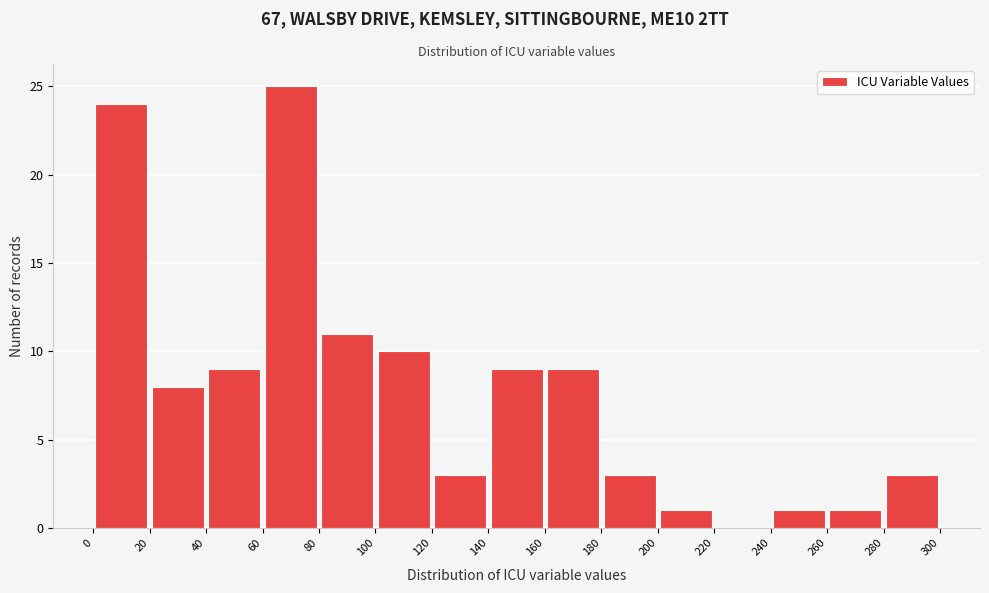

Reading left to right, transcribe this chart: for each bar, give the range it covers on the x-axis and its height. The values are not printed on the chart, so give them approximately, as read against the axis.

0 to 20: 24
20 to 40: 8
40 to 60: 9
60 to 80: 25
80 to 100: 11
100 to 120: 10
120 to 140: 3
140 to 160: 9
160 to 180: 9
180 to 200: 3
200 to 220: 1
220 to 240: 0
240 to 260: 1
260 to 280: 1
280 to 300: 3